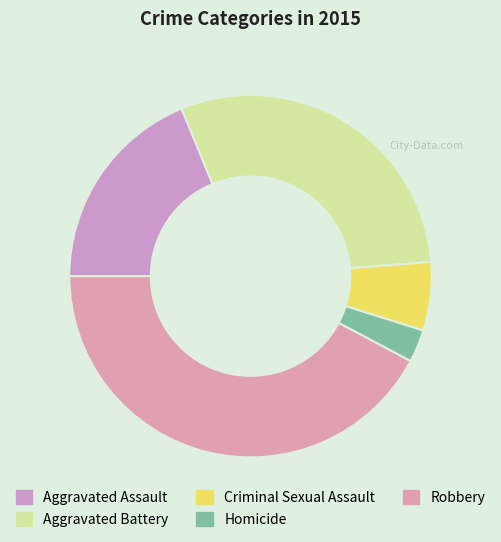

True or false: Aggravated Battery accounts for 42% of the total.

False